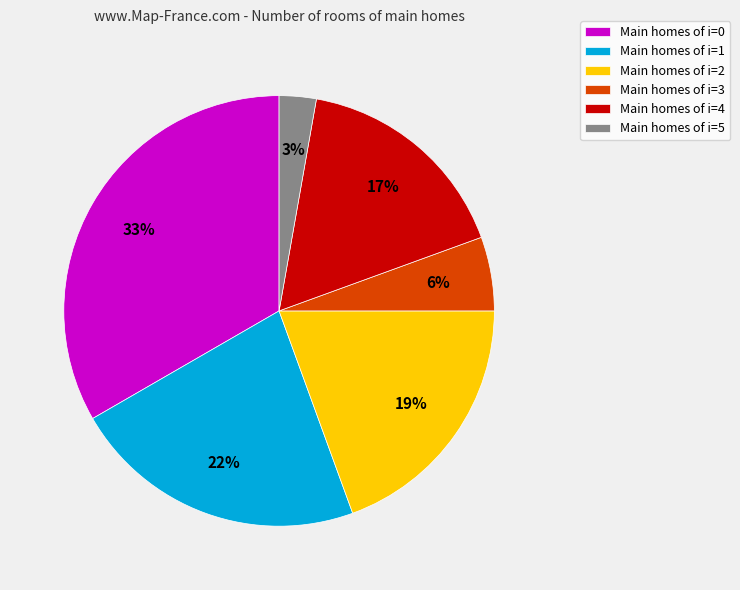

Is there any slice that represents more than half of the pie?

No